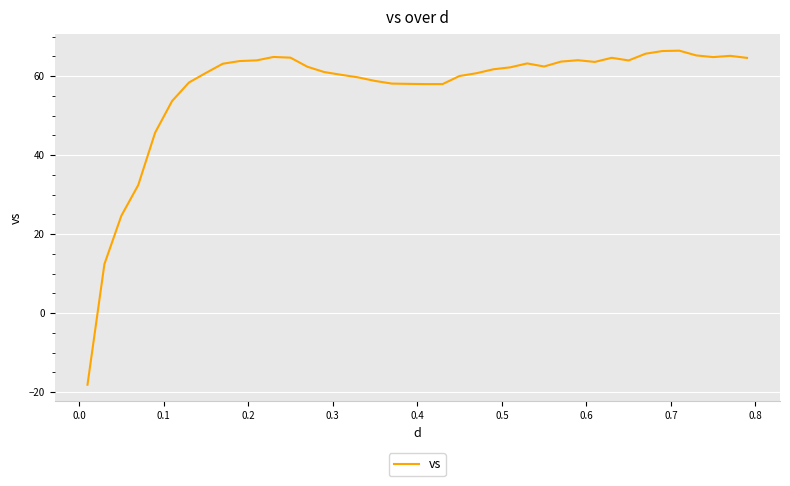

What is the greatest value displayed?

66.4